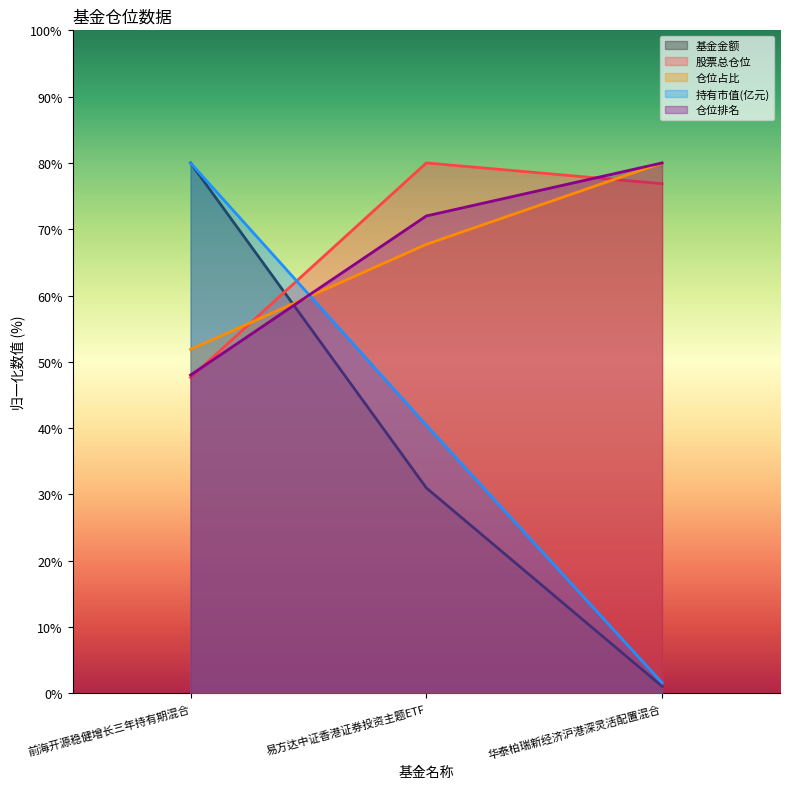

What are all the series names shown in the legend?

基金金额, 股票总仓位, 仓位占比, 持有市值(亿元), 仓位排名